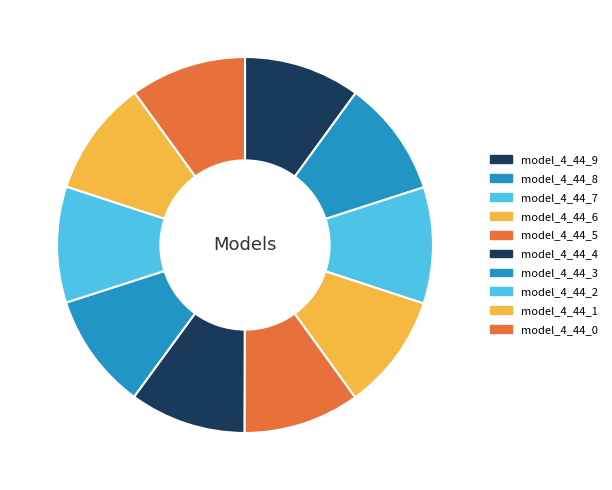

Count the number of slices in the pie.

10